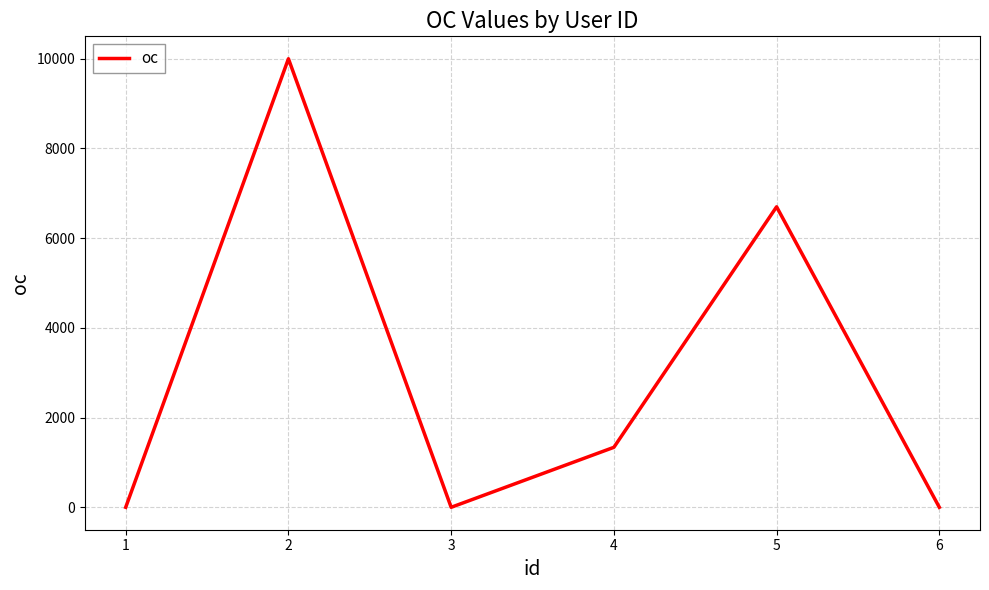

What is the greatest value displayed?

9999